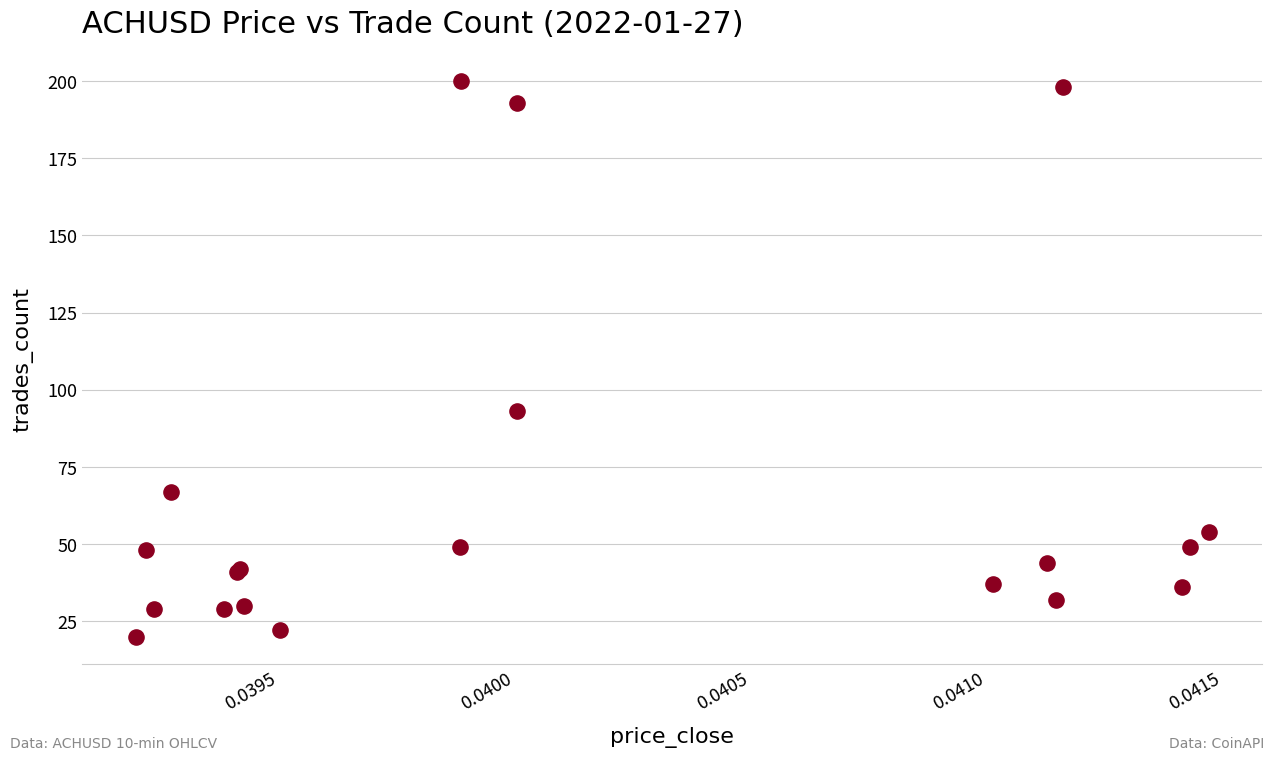

What Y value in the scatter plot is closest to 110?

93